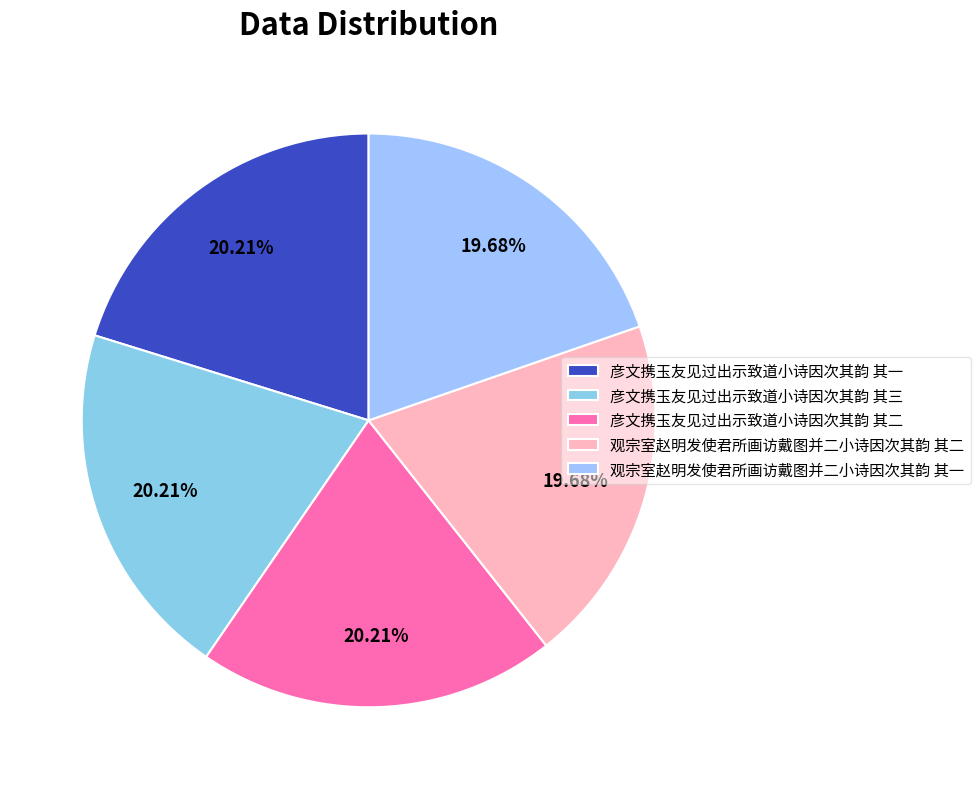

How many segments does this pie chart have?

5